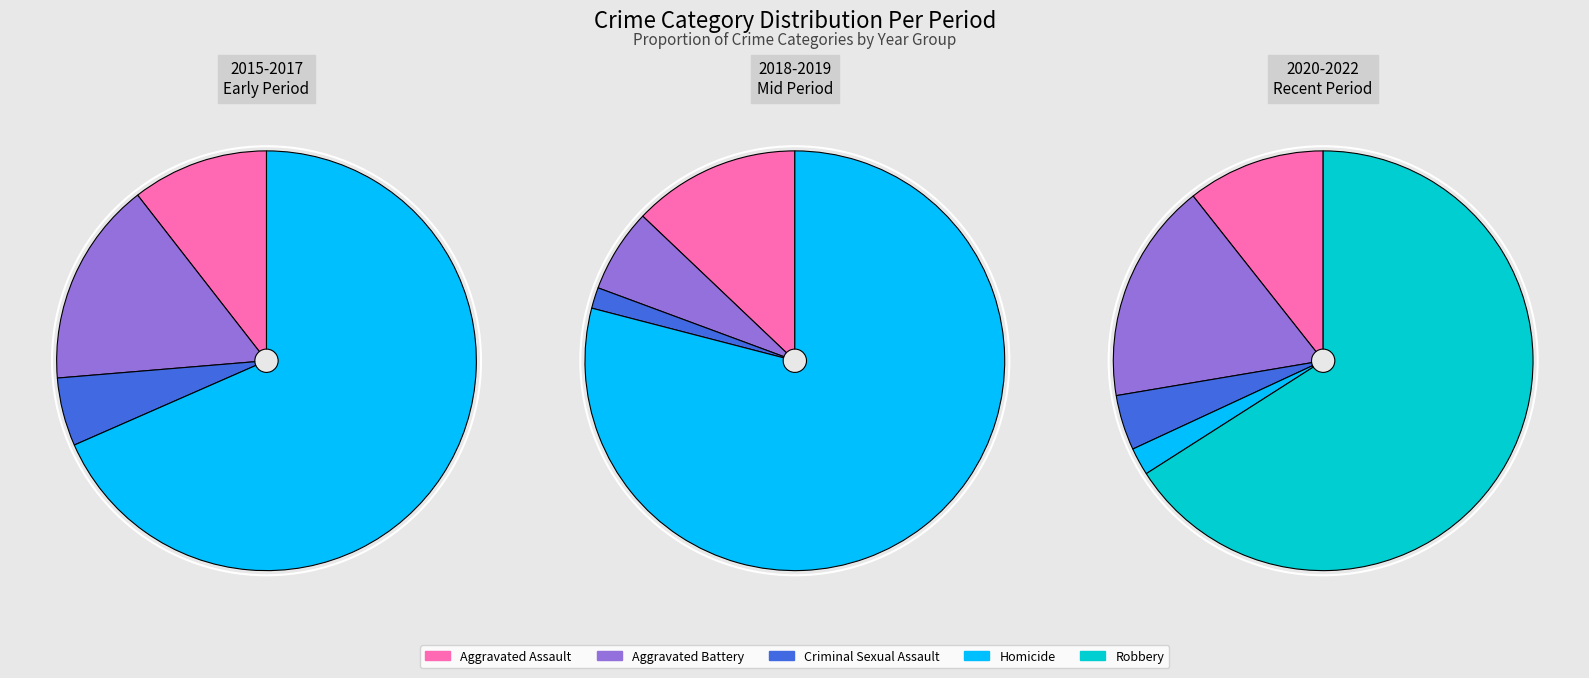

What is the smallest slice in the pie chart?

Homicide